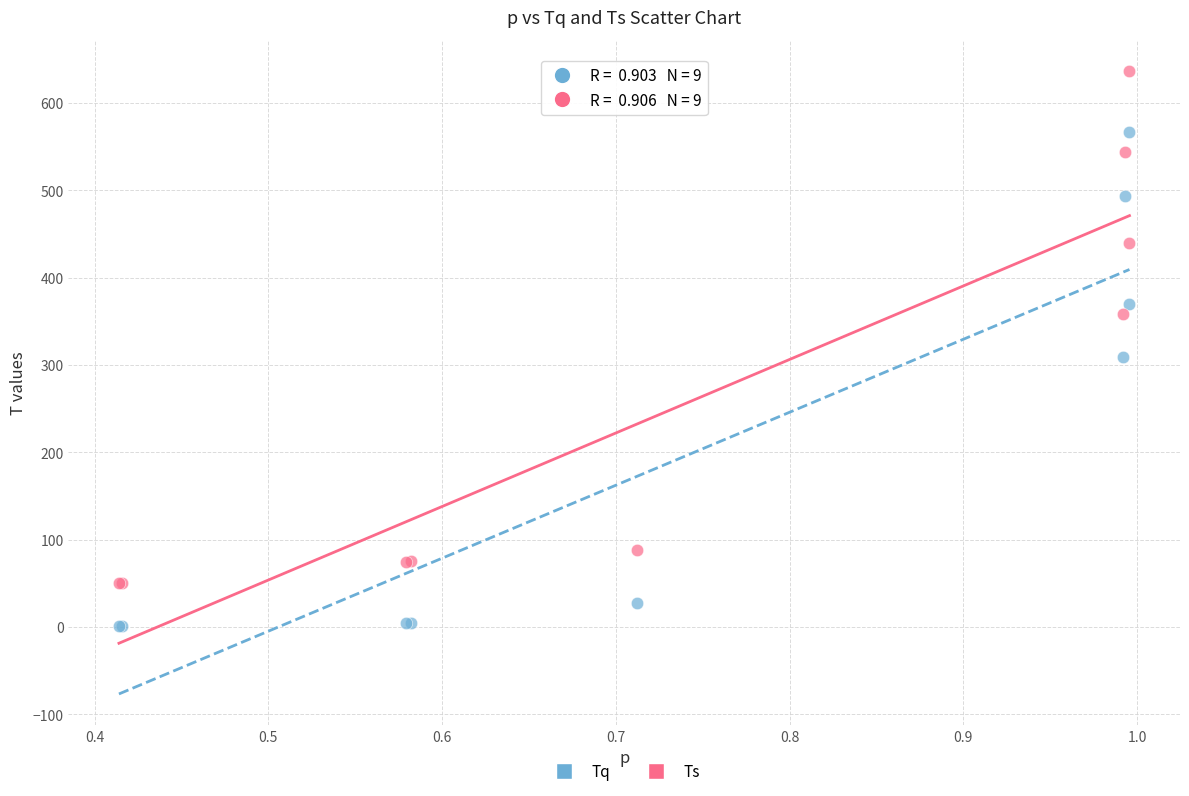

In the Tq series, what Y value is closest to 283?

309.0